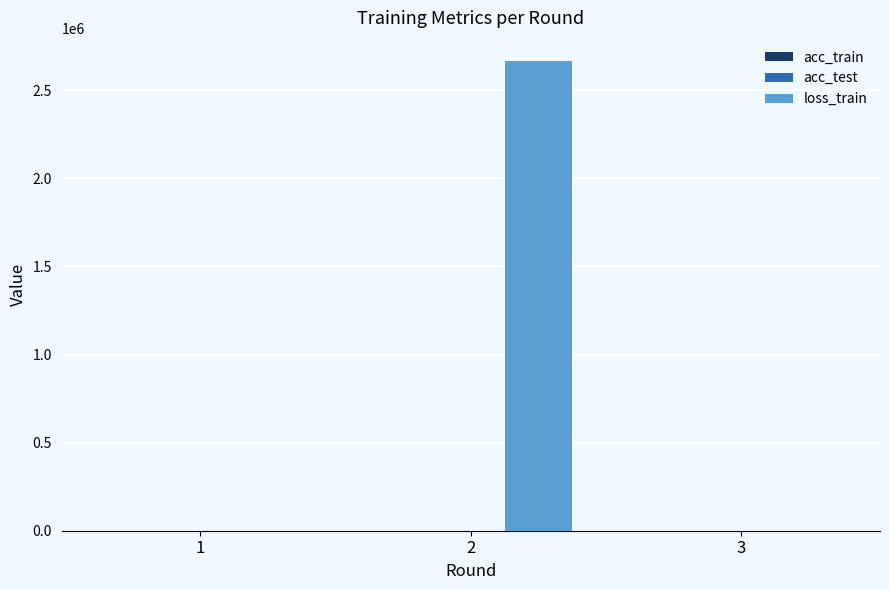

What is the maximum value for loss_train?

2663921.8